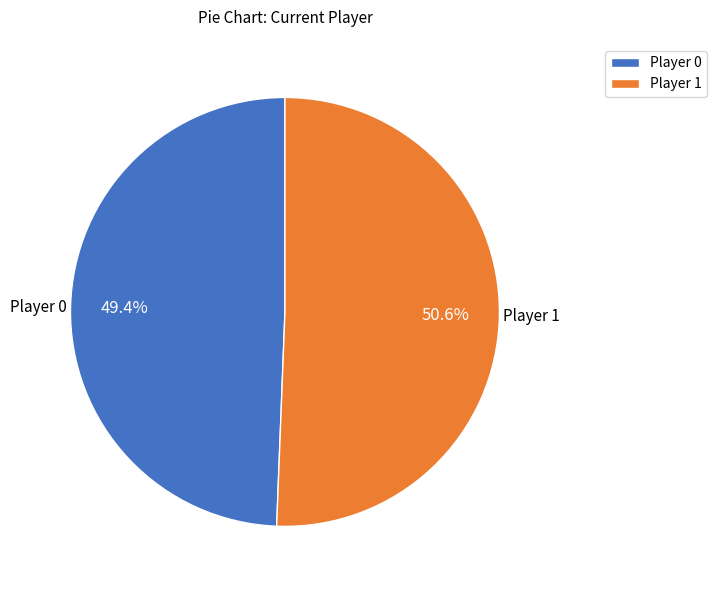

Is there any slice that represents more than half of the pie?

Yes